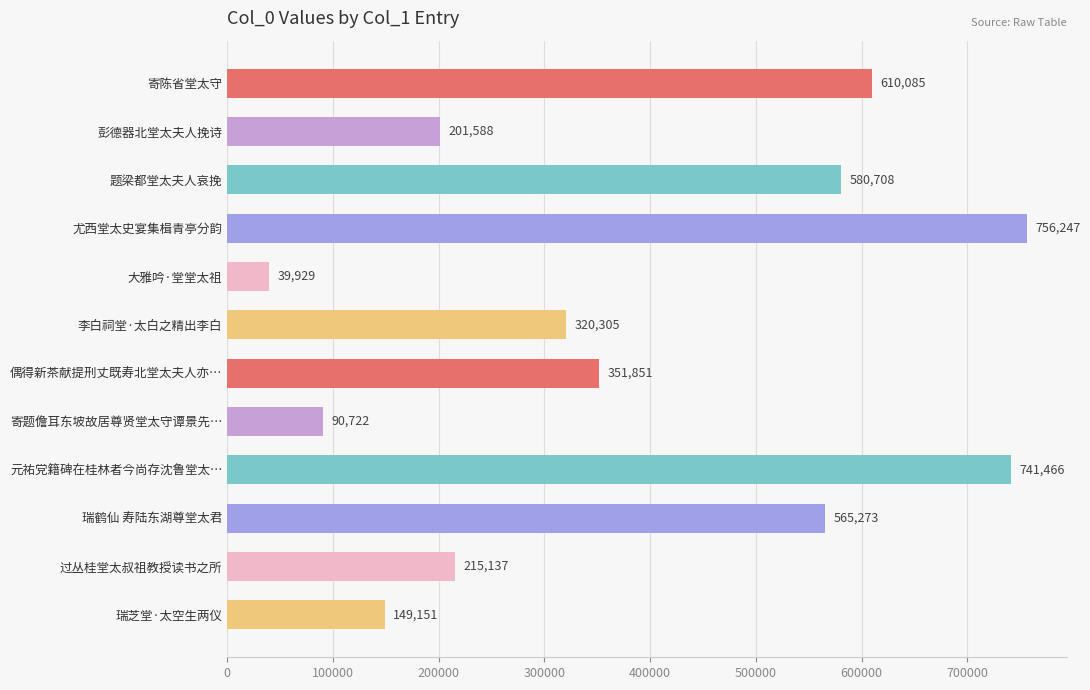

Approximately how many times larger is the value at 寄陈省堂太守 compared to 偶得新茶献提刑丈既寿北堂太夫人亦…?

1.7